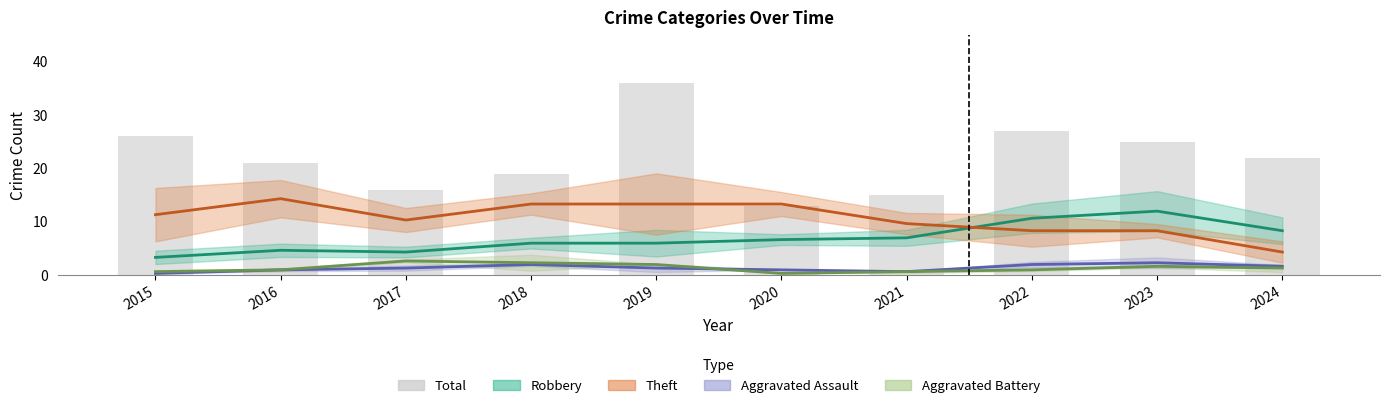

Rank the categories by value from highest to lowest.

2019, 2022, 2015, 2023, 2024, 2016, 2018, 2017, 2021, 2020